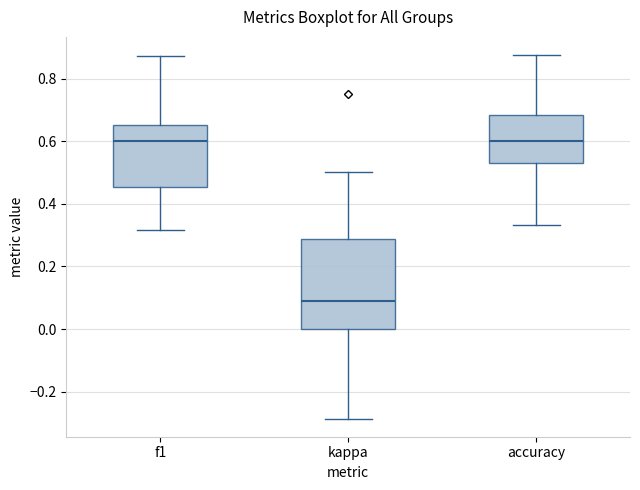

Reading left to right, read every box against the y-axis: the position of its median line, the range the box covers, and the ends of its whiskers. The values are not printed on the chart, so give them approximately, as read against the axis.

f1: median 0.60, box 0.46 to 0.66, whiskers 0.32 to 0.88
kappa: median 0.08, box 0.00 to 0.28, whiskers -0.28 to 0.50
accuracy: median 0.60, box 0.52 to 0.68, whiskers 0.34 to 0.88